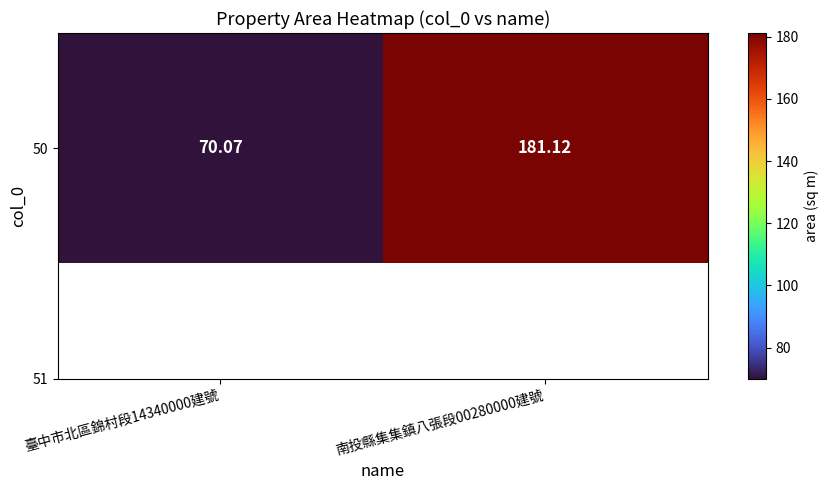

List the labels in order of value, largest first.

南投縣集集鎮八張段00280000建號, 臺中市北區錦村段14340000建號